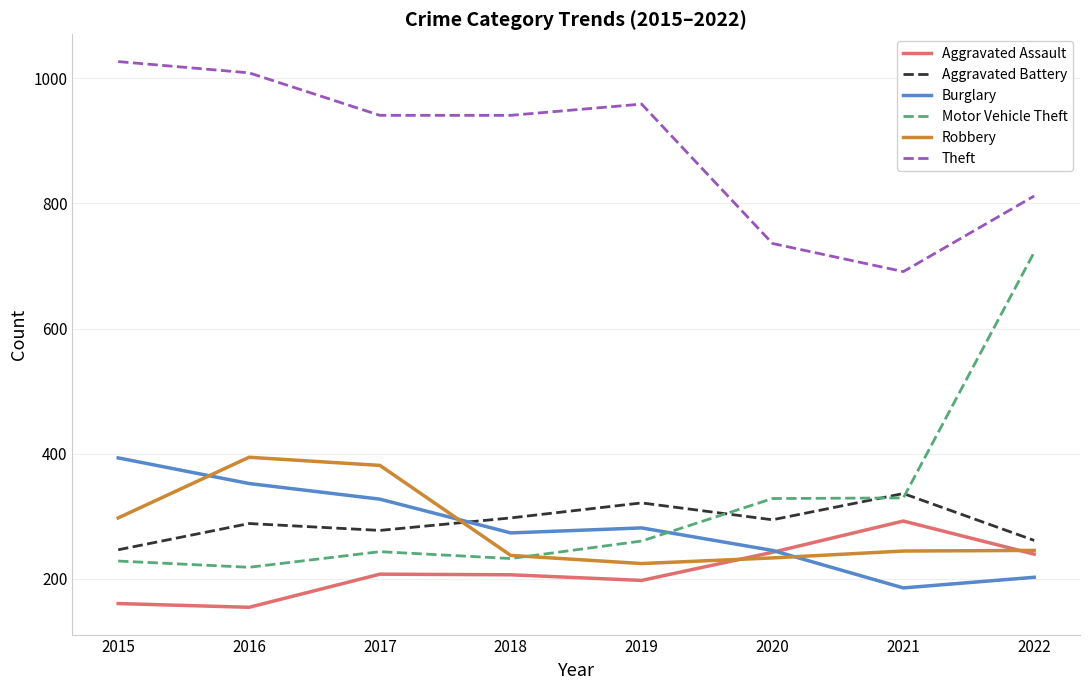

The value of Aggravated Battery at 2021 is 336. True or false?

True